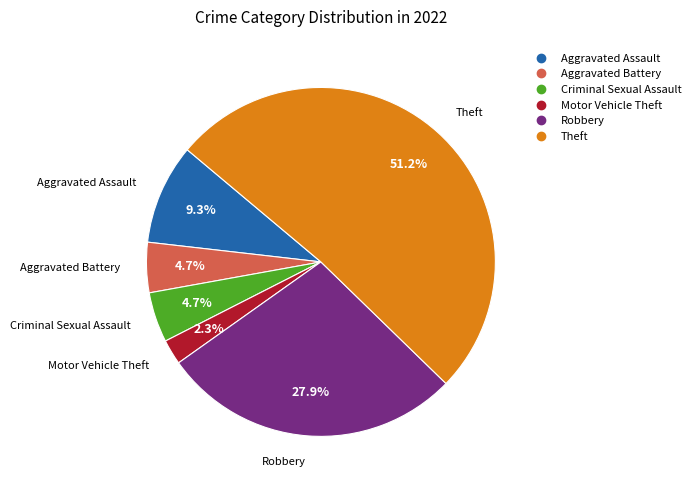

Combined, what portion of the pie is Motor Vehicle Theft and Robbery?

30.2%